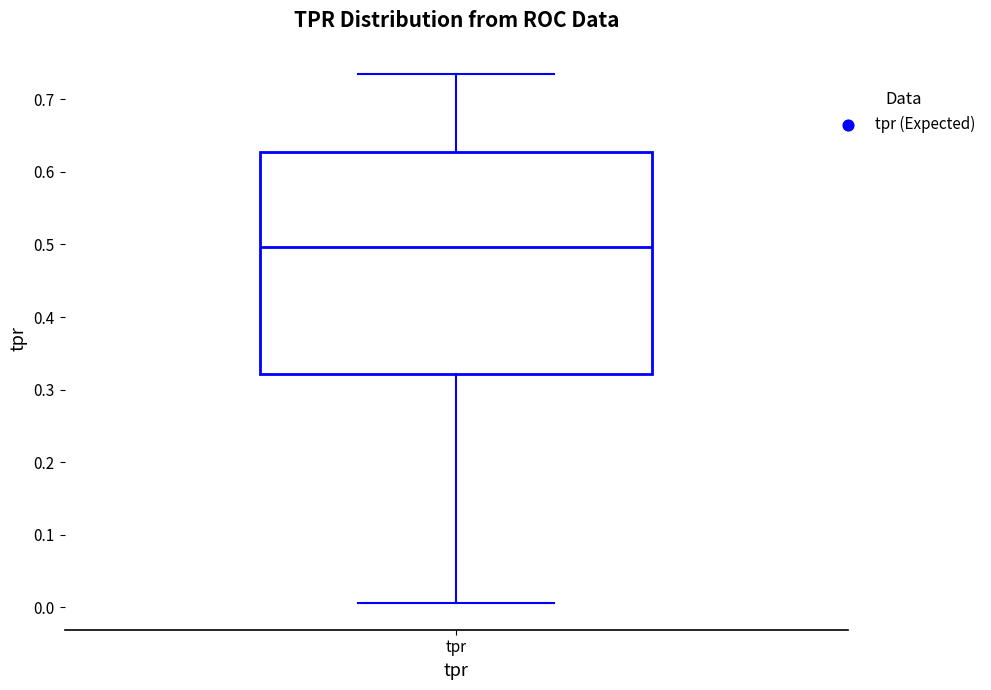

Transcribe this box plot: give where the median line is, the range the box spans, and where the two whiskers end, as read against the y-axis. The values are not printed on the chart, so give them approximately, as read against the axis.

median 0.50, box 0.32 to 0.63, whiskers 0.01 to 0.73